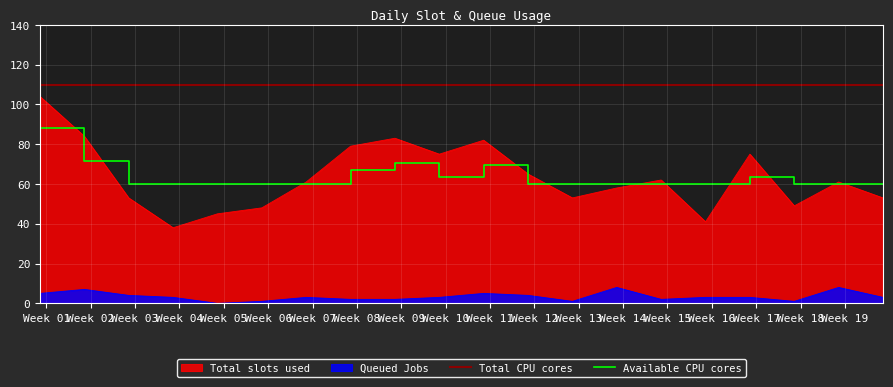

How many interior local peaks does the Queued Jobs series have?

5